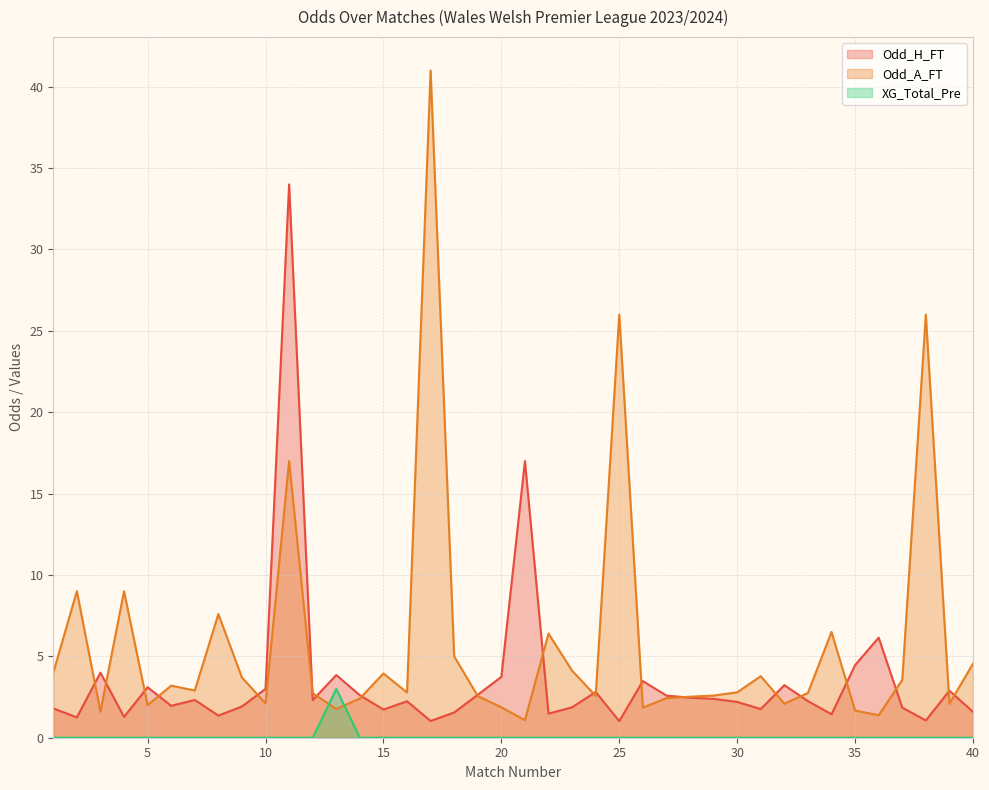

At which label does Odd_A_FT first exceed 2?

1